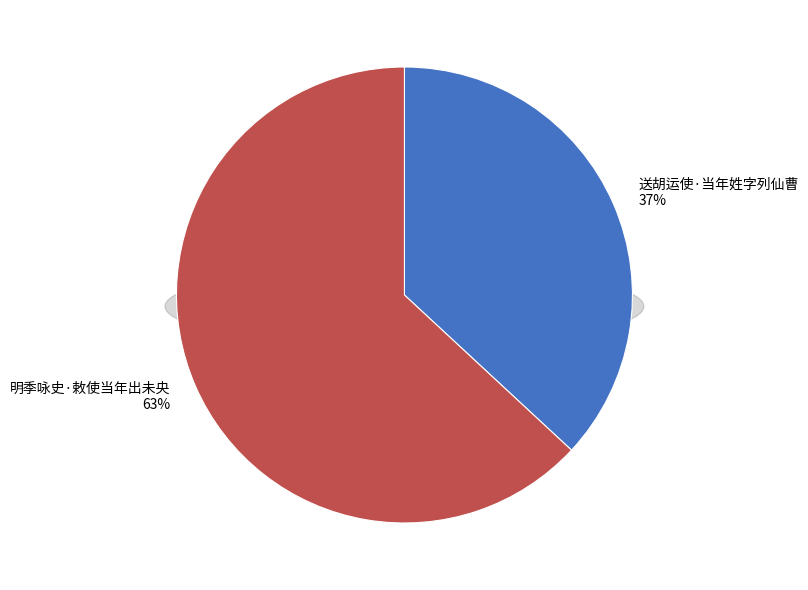

How much of the chart is everything except 送胡运使·当年姓字列仙曹?

63.1%